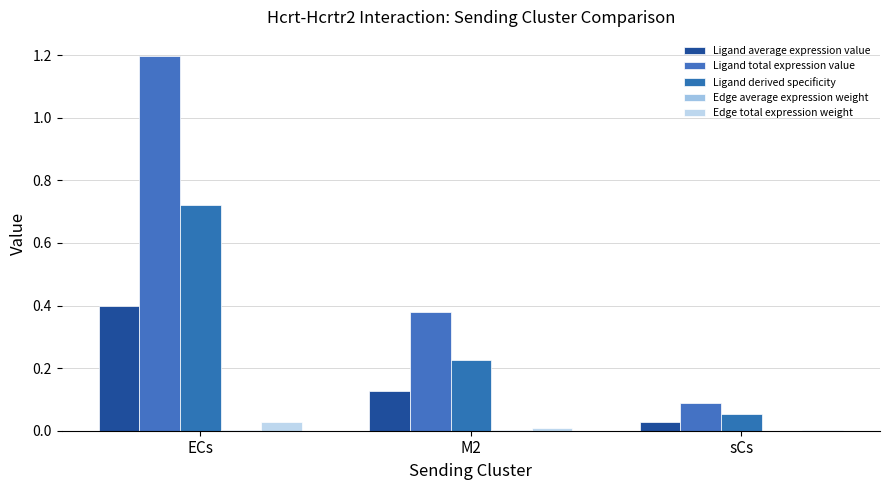

Are the bars horizontal?

No